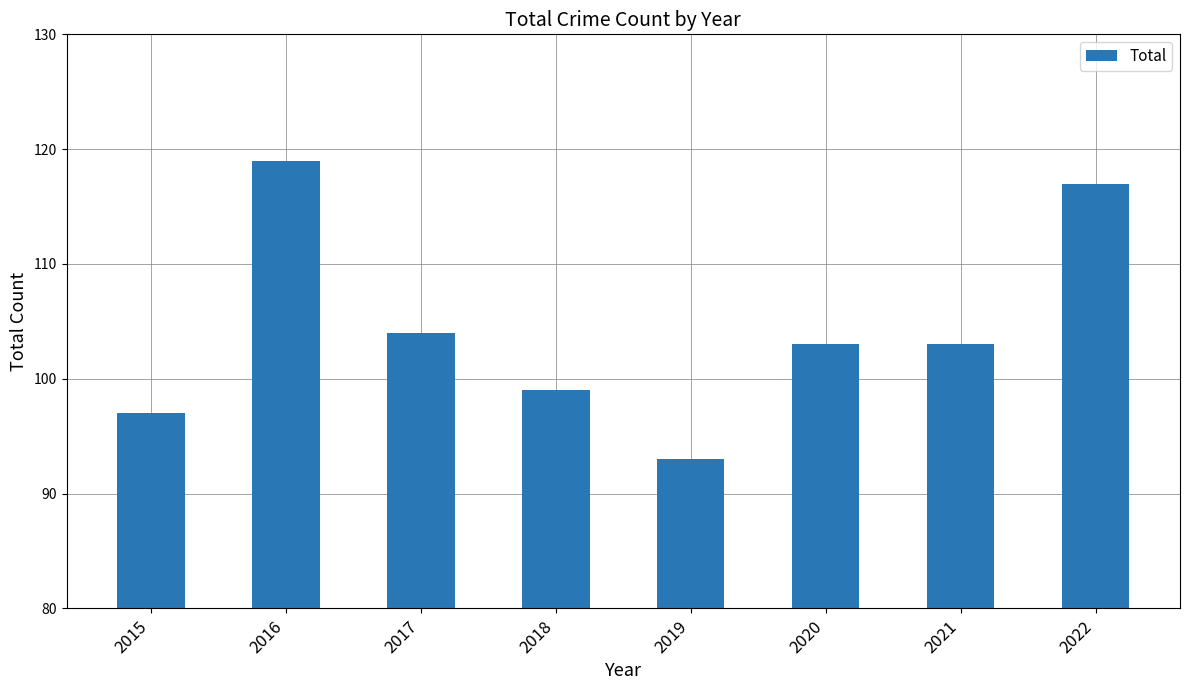

What is the average value?

104